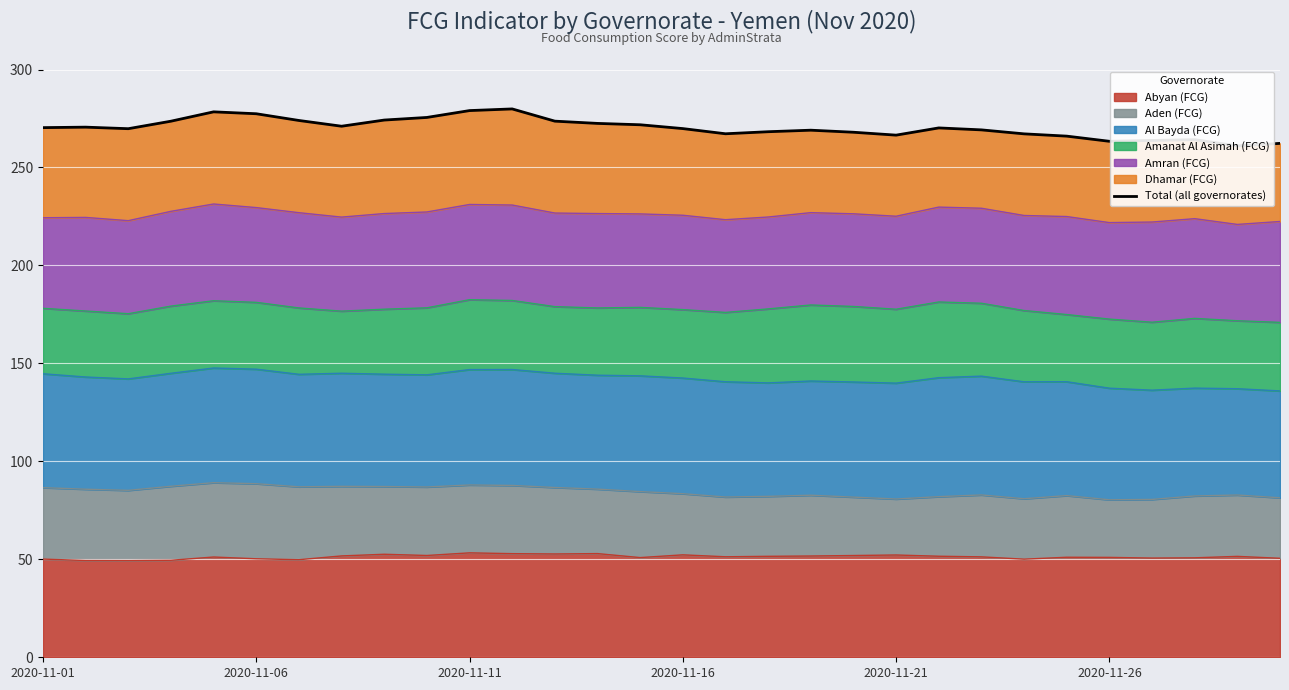

Reading right to left, what are all the values shown in this chart?

262.3	261.0	264.2	263.8	263.4	266.0	267.2	269.2	270.2	266.5	268.0	269.0	268.3	267.2	269.9	271.8	272.5	273.7	279.9	279.1	275.5	274.2	271.1	274.0	277.4	278.4	273.6	269.8	270.6	270.3